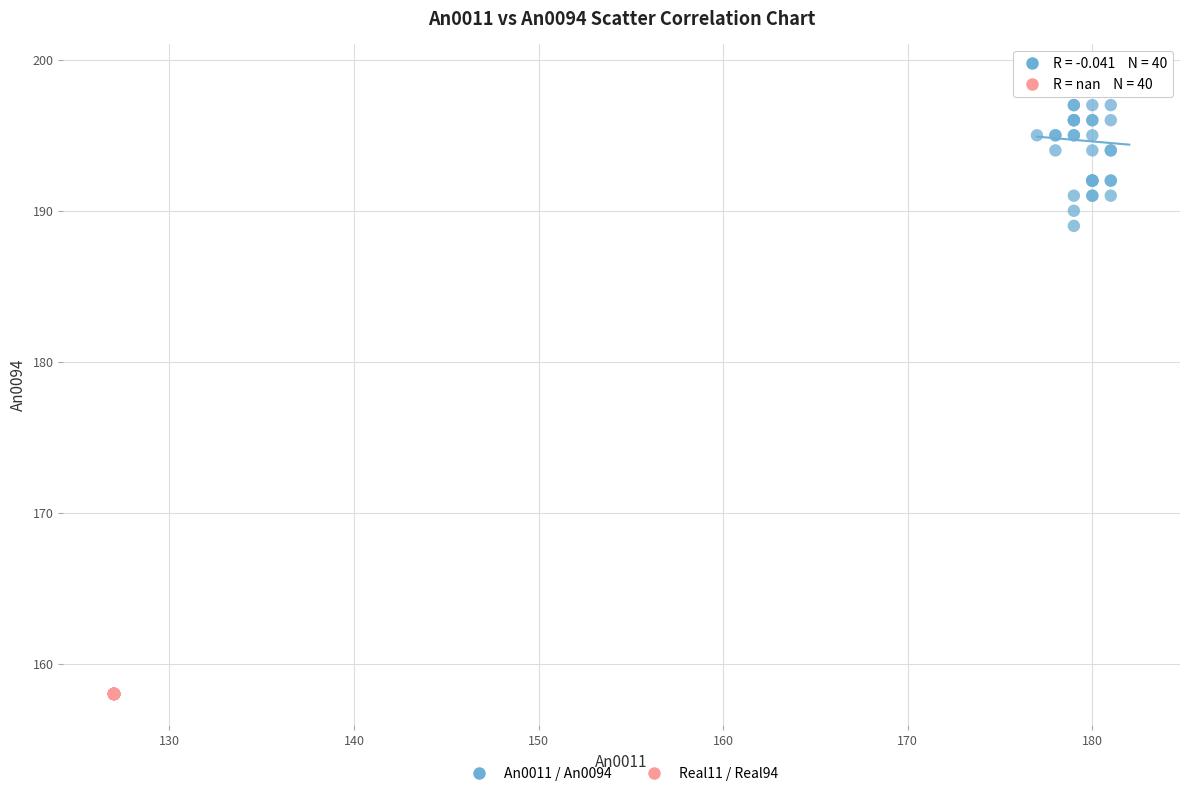

Which series reaches the minimum Y coordinate?

Real11 / Real94